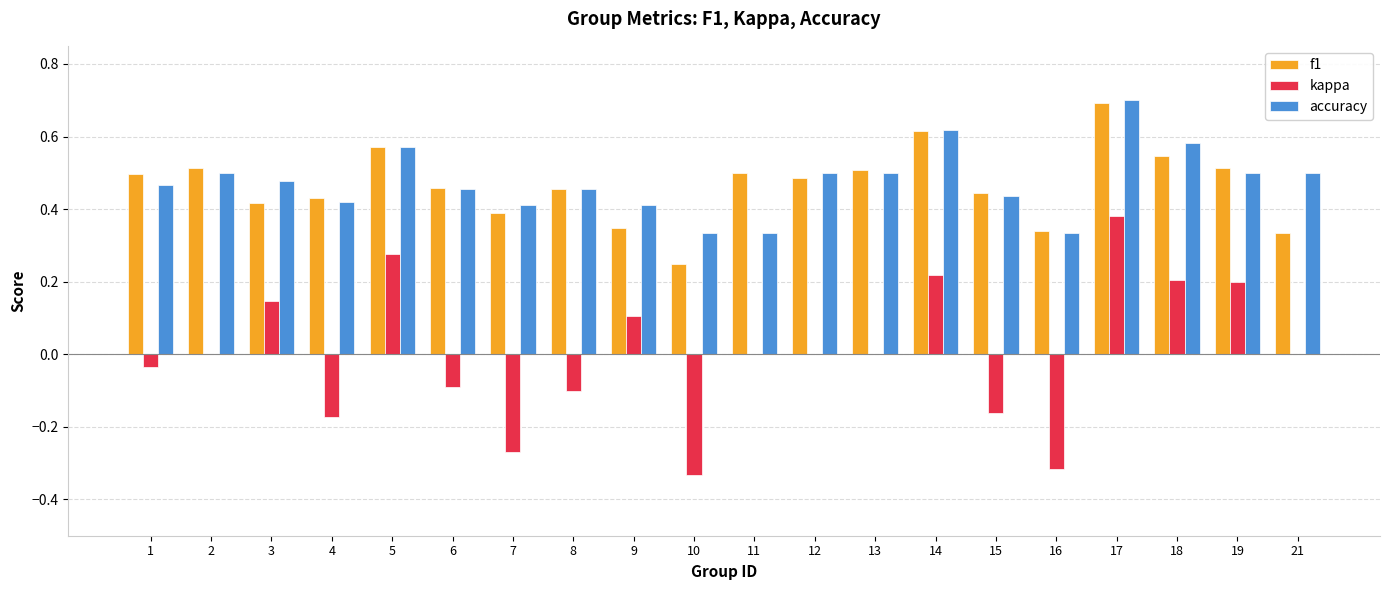

At which category is the sum across all series the highest?

17